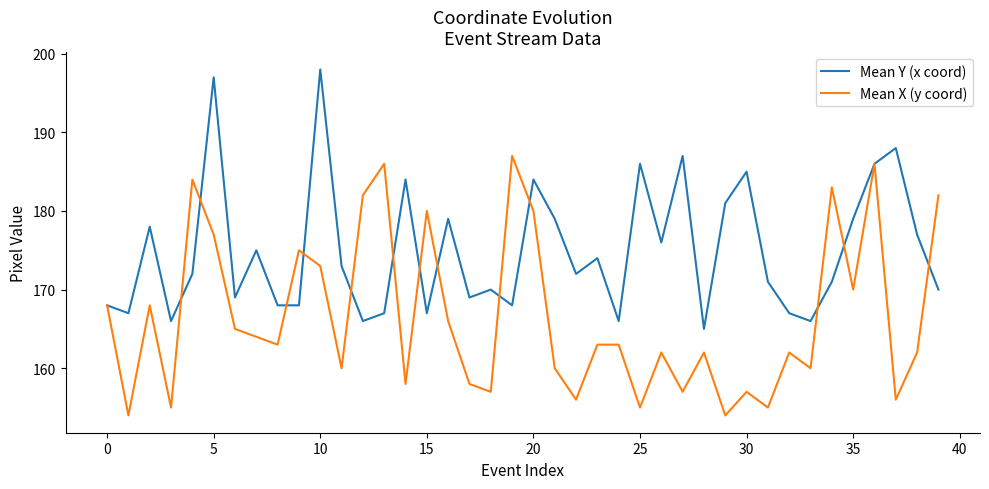

What is the highest value of the Mean X (y coord) series?

187